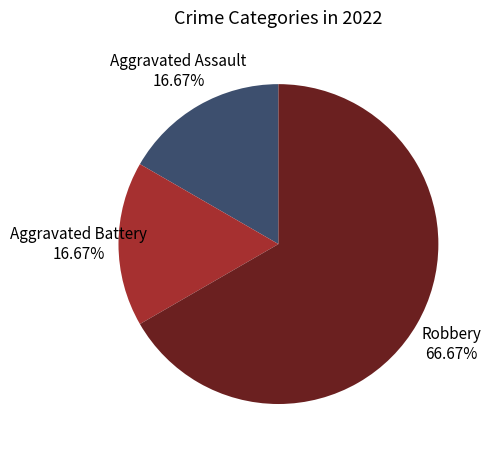

Which slice is the largest?

Robbery